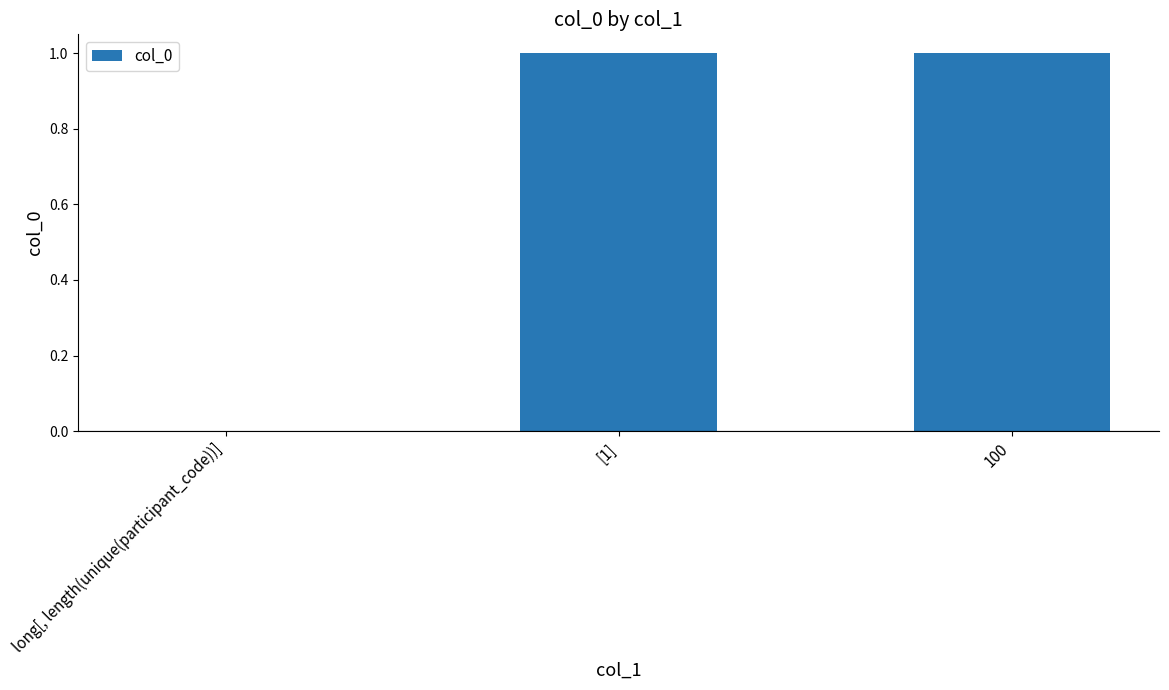

The value at long[, length(unique(participant_code))] is 1. True or false?

False